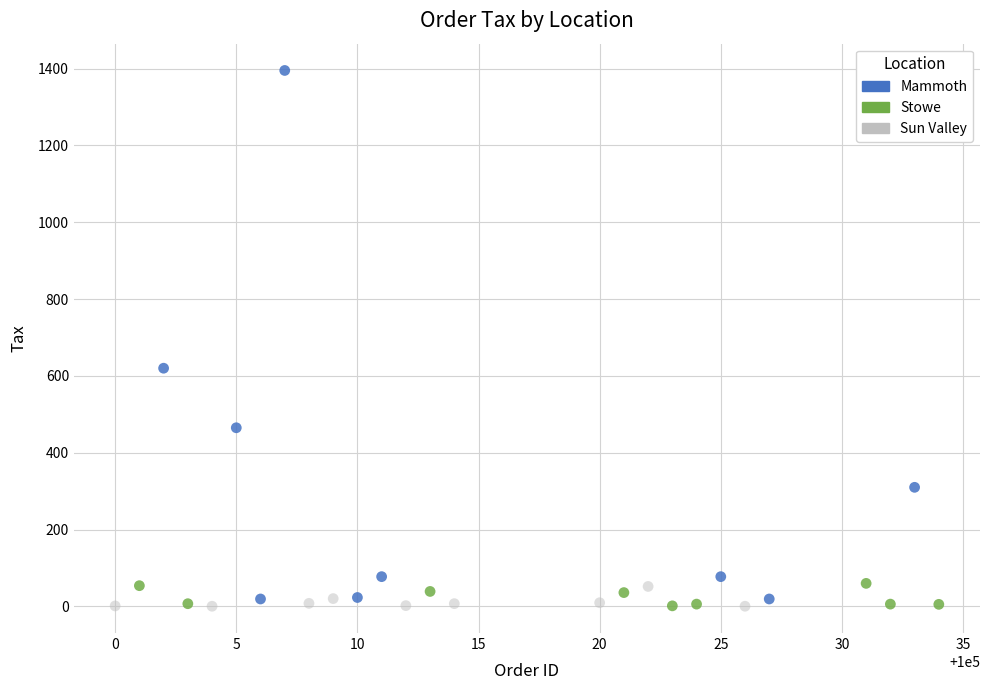

What are all the series names shown in the legend?

Mammoth, Stowe, Sun Valley